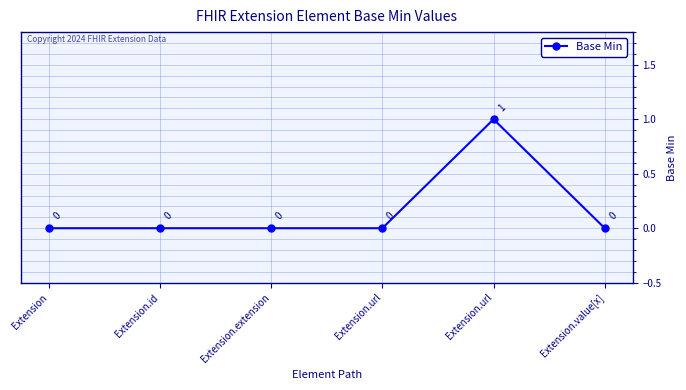

The chart shows a value of 0 at Extension.id. True or false?

True